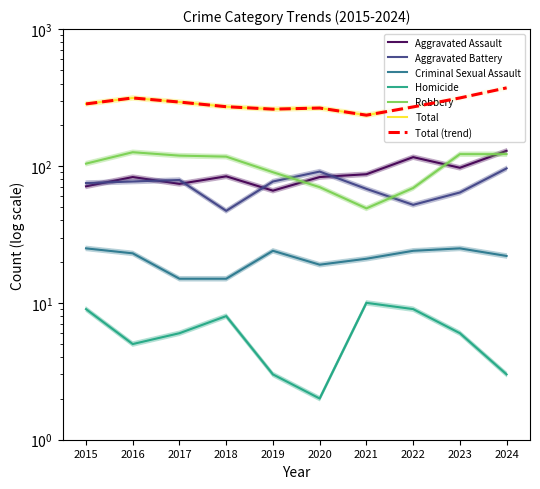

What is the value of the Aggravated Battery point at the 5th from the left?

73.9